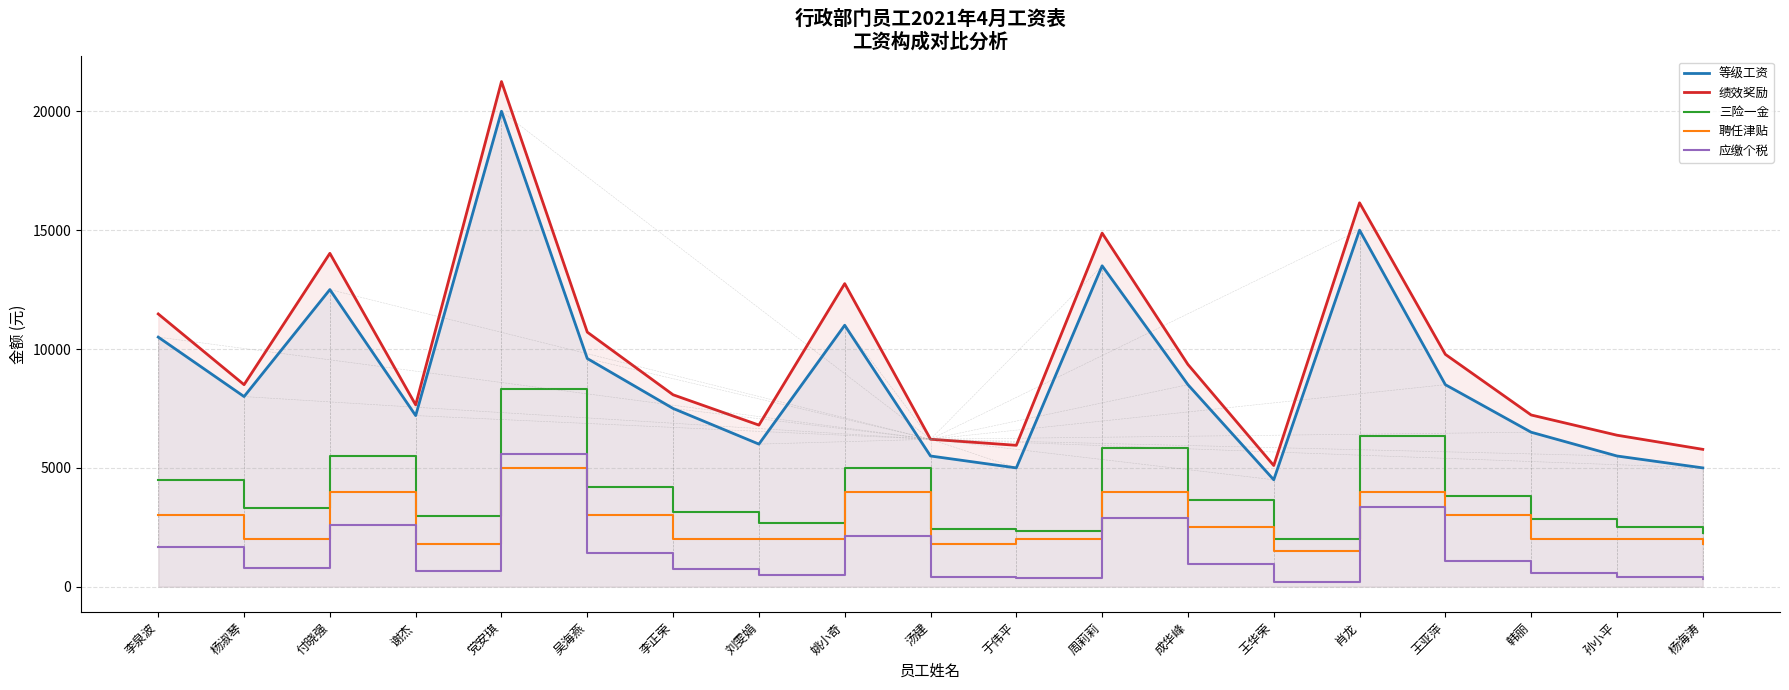

Reading left to right, list all the values displayed in this chart.

等级工资: 李泉波=10500.0	杨淑琴=8000.0	付晓强=12500.0	谢杰=7200.0	党安琪=20000.0	吴海燕=9600.0	李正荣=7500.0	刘雯娟=6000.0	姚小奇=11000.0	汤建=5500.0	于伟平=5000.0	周莉莉=13500.0	成华峰=8500.0	王华荣=4500.0	肖龙=15000.0	王亚萍=8500.0	韩丽=6500.0	孙小平=5500.0	杨海涛=5000.0
绩效奖励: 李泉波=11475.0	杨淑琴=8500.0	付晓强=14025.0	谢杰=7650.0	党安琪=21250.0	吴海燕=10710.0	李正荣=8075.0	刘雯娟=6800.0	姚小奇=12750.0	汤建=6205.0	于伟平=5950.0	周莉莉=14875.0	成华峰=9350.0	王华荣=5100.0	肖龙=16150.0	王亚萍=9775.0	韩丽=7225.0	孙小平=6375.0	杨海涛=5780.0
三险一金: 李泉波=4495.5	杨淑琴=3330.0	付晓强=5494.5	谢杰=2997.0	党安琪=8325.0	吴海燕=4195.8	李正荣=3163.5	刘雯娟=2664.0	姚小奇=4995.0	汤建=2430.9	于伟平=2331.0	周莉莉=5827.5	成华峰=3663.0	王华荣=1998.0	肖龙=6327.0	王亚萍=3829.5	韩丽=2830.5	孙小平=2497.5	杨海涛=2264.4
聘任津贴: 李泉波=3000.0	杨淑琴=2000.0	付晓强=4000.0	谢杰=1800.0	党安琪=5000.0	吴海燕=3000.0	李正荣=2000.0	刘雯娟=2000.0	姚小奇=4000.0	汤建=1800.0	于伟平=2000.0	周莉莉=4000.0	成华峰=2500.0	王华荣=1500.0	肖龙=4000.0	王亚萍=3000.0	韩丽=2000.0	孙小平=2000.0	杨海涛=1800.0
应缴个税: 李泉波=1685.9	杨淑琴=807.0	付晓强=2596.1	谢杰=655.3	党安琪=5571.2	吴海燕=1412.8	李正荣=731.1	刘雯娟=503.6	姚小奇=2141.0	汤建=397.4	于伟平=351.9	周莉莉=2899.5	成华峰=958.7	王华荣=200.2	肖龙=3354.6	王亚萍=1079.1	韩丽=579.5	孙小平=427.8	杨海涛=321.6